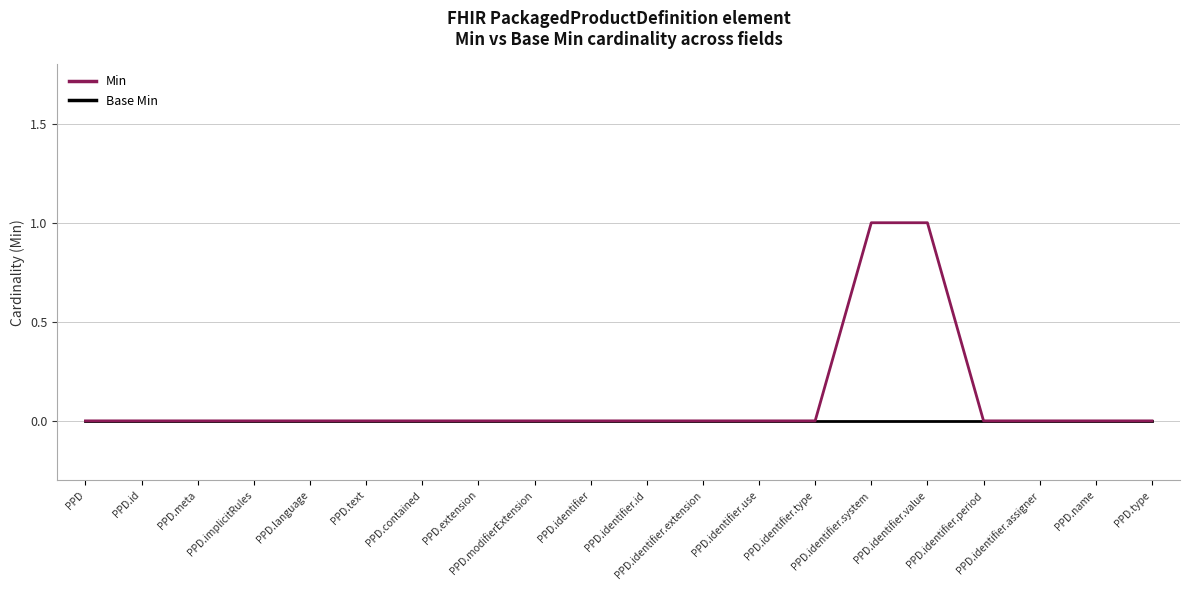

Which series has the largest total across all categories?

Min